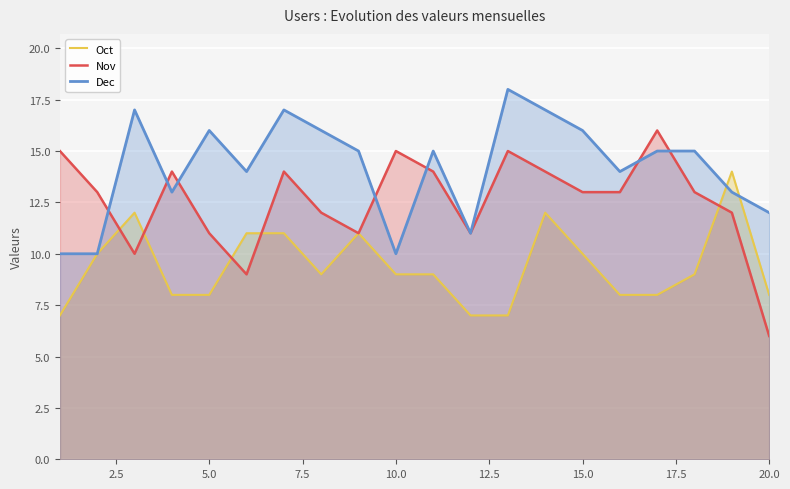

What is the minimum value shown in the chart?

6